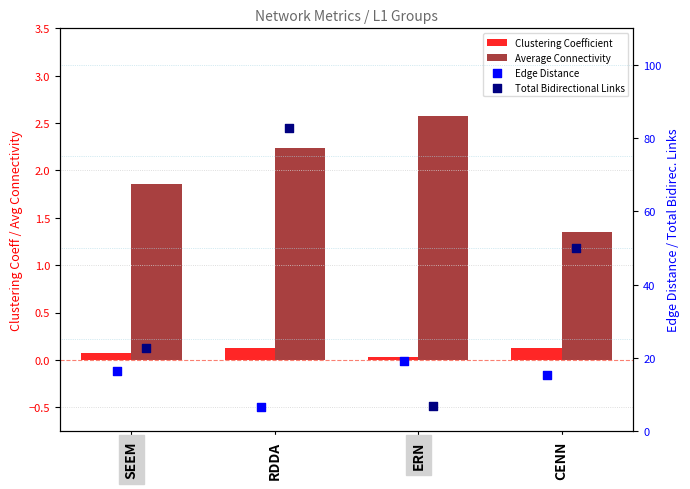

Which series has the largest total across all categories?

Total Bidirectional Links